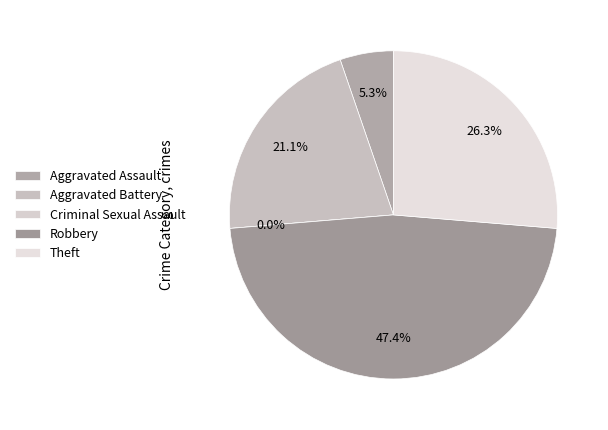

To the nearest percent, what percentage of the pie is Aggravated Battery?

21%